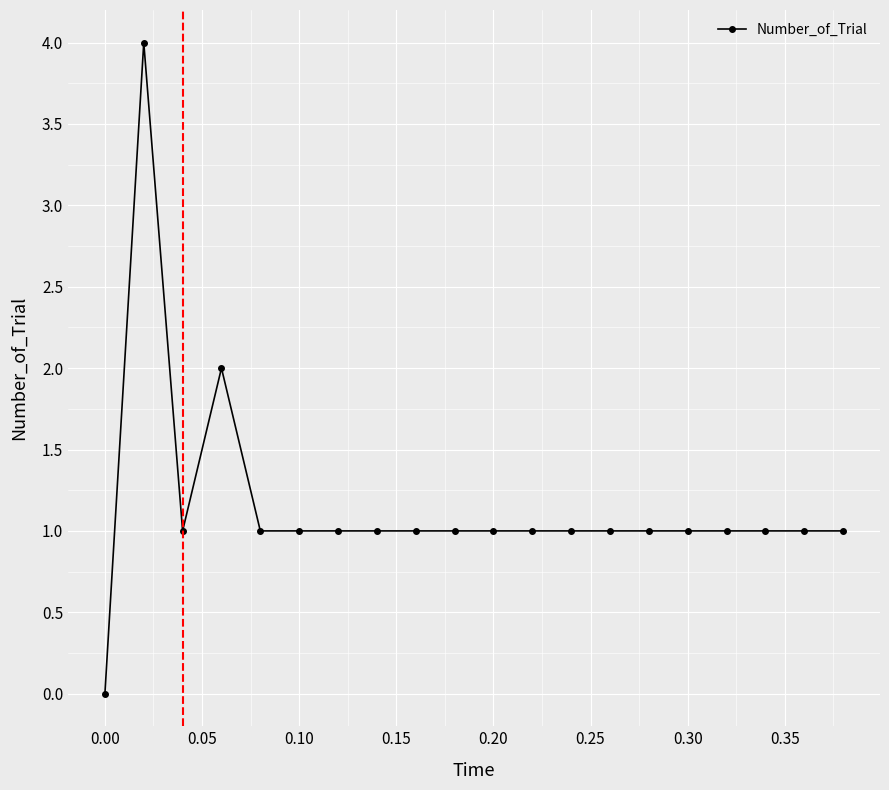

How many series are shown in this chart?

1